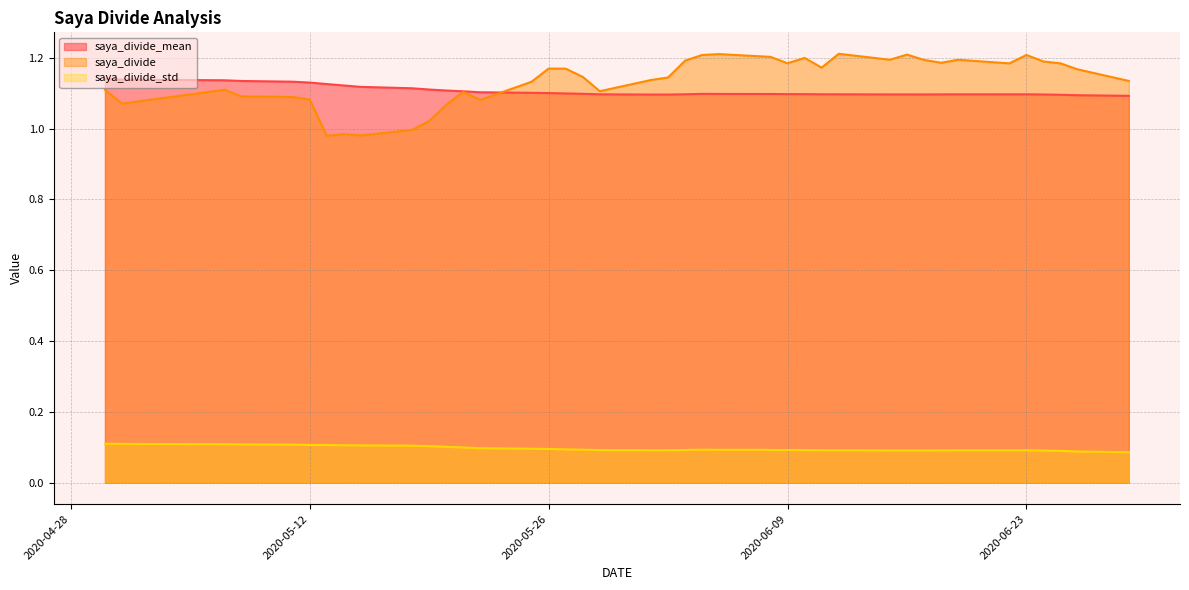

True or false: saya_divide and saya_divide_std cross at least once.

False